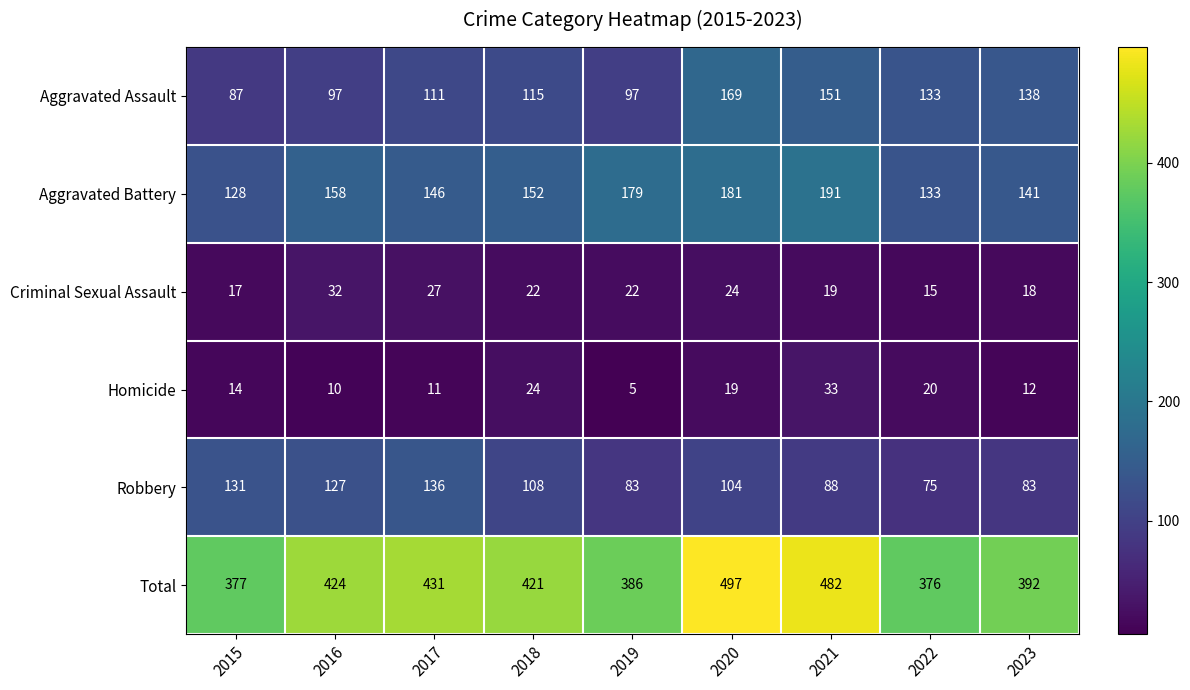

Rank the series at 2017 from lowest to highest value.

Homicide, Criminal Sexual Assault, Aggravated Assault, Robbery, Aggravated Battery, Total